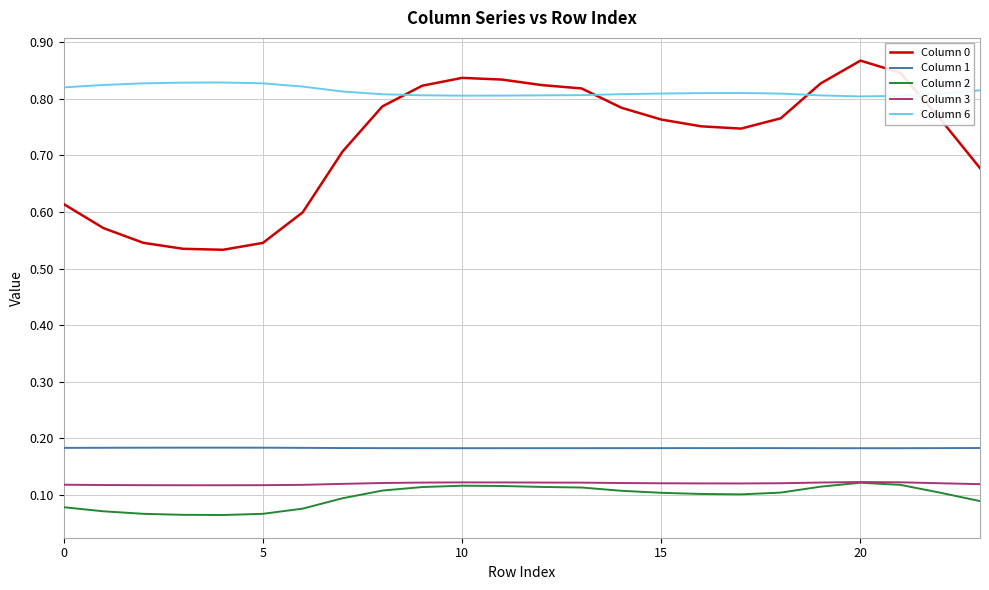

How many series are shown in this chart?

5